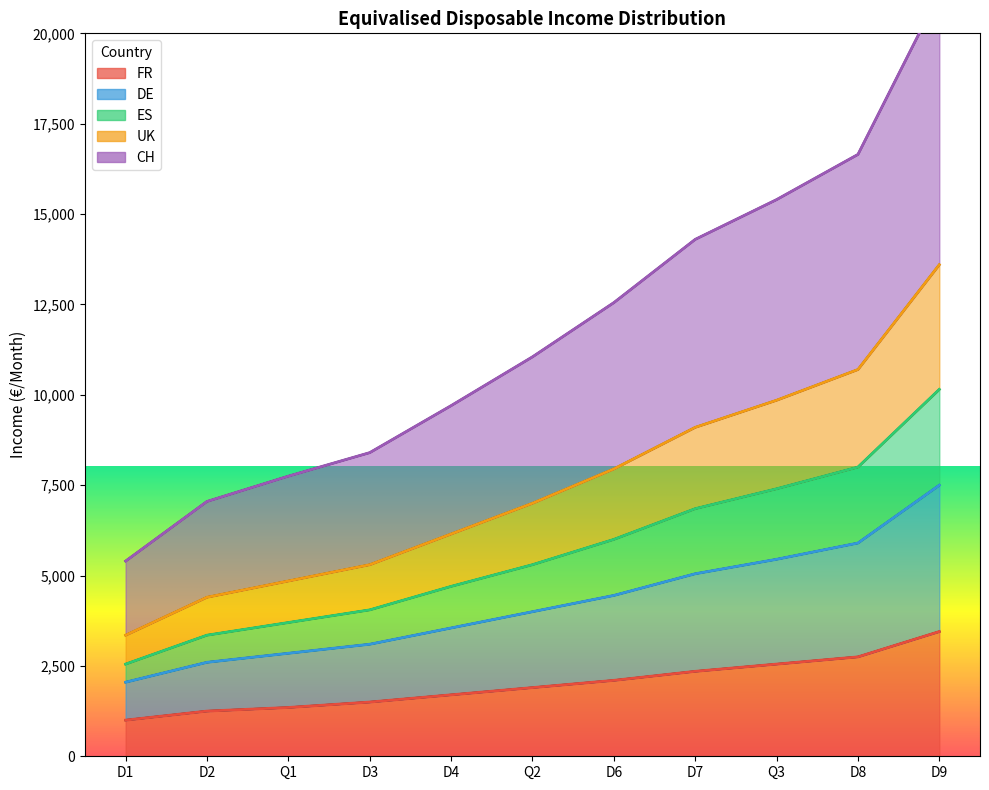

Rank the categories by UK value from lowest to highest.

D1, D2, Q1, D3, D4, Q2, D6, D7, Q3, D8, D9